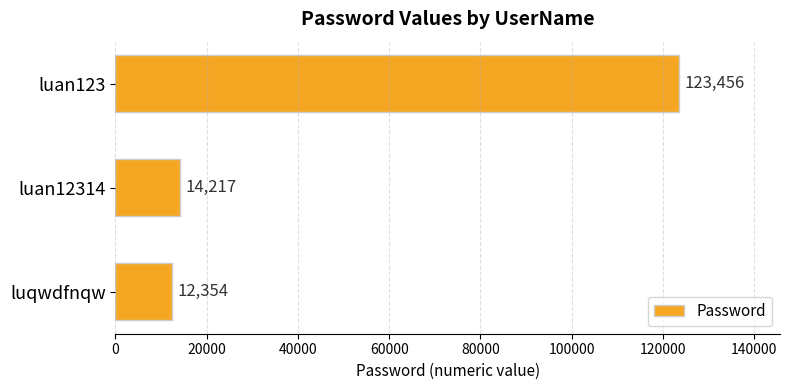

Reading top to bottom, what are all the values shown in this chart?

luan123=123456	luan12314=14217	luqwdfnqw=12354